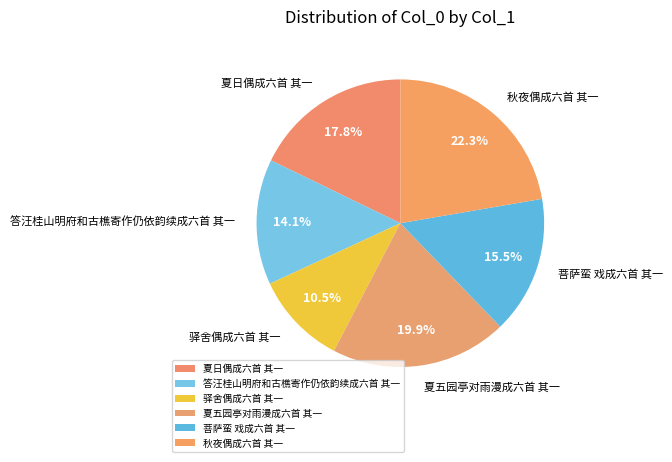

Does any single category account for the majority?

No